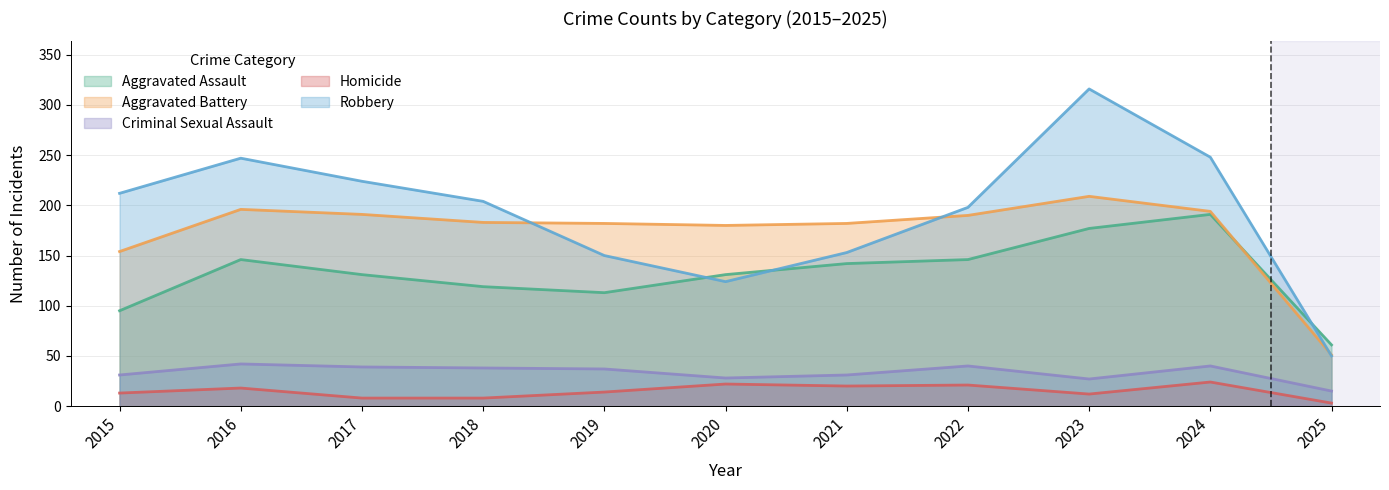

What is the smallest value displayed?

3